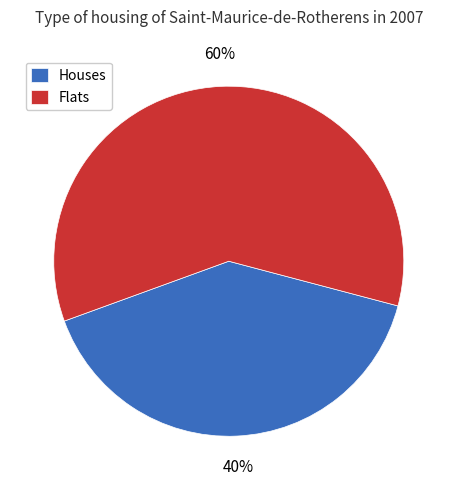

How many slices are in this pie chart?

2